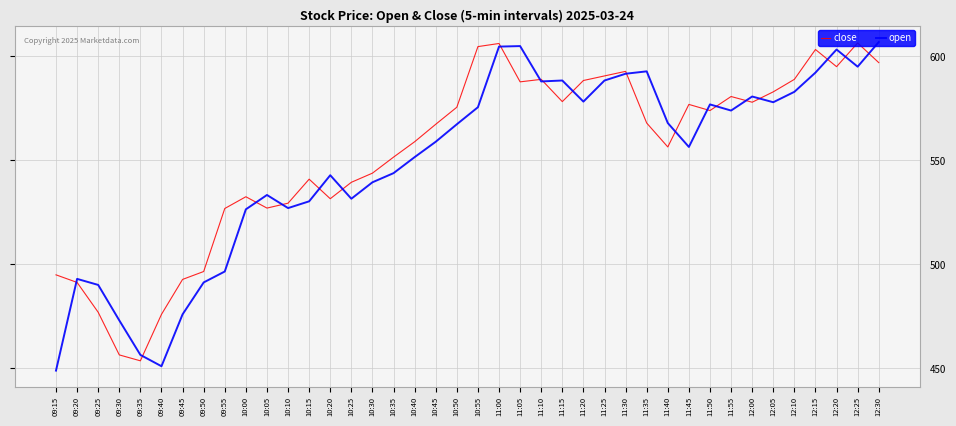

Read the open value at 12:30.

607.0